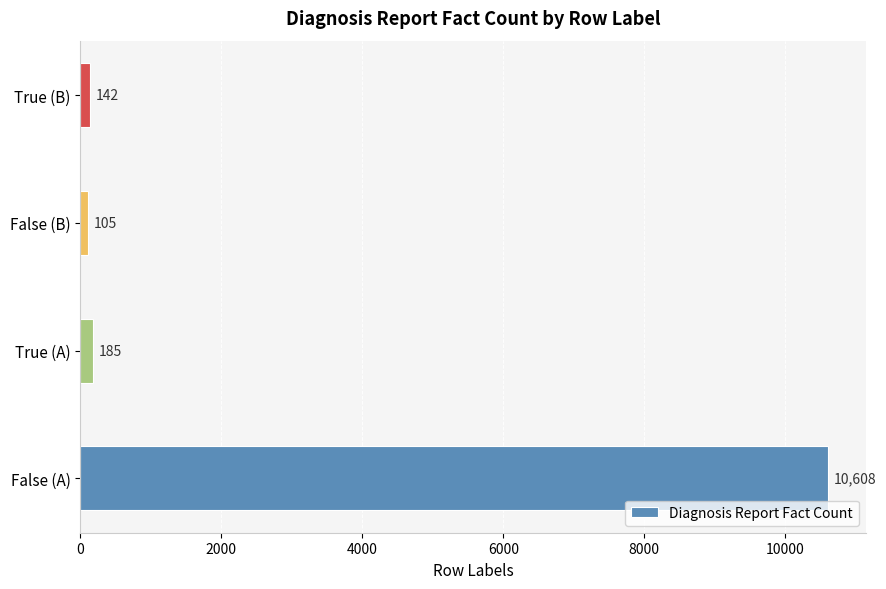

Reading bottom to top, what are all the values shown in this chart?

False (A)=10608	True (A)=185	False (B)=105	True (B)=142